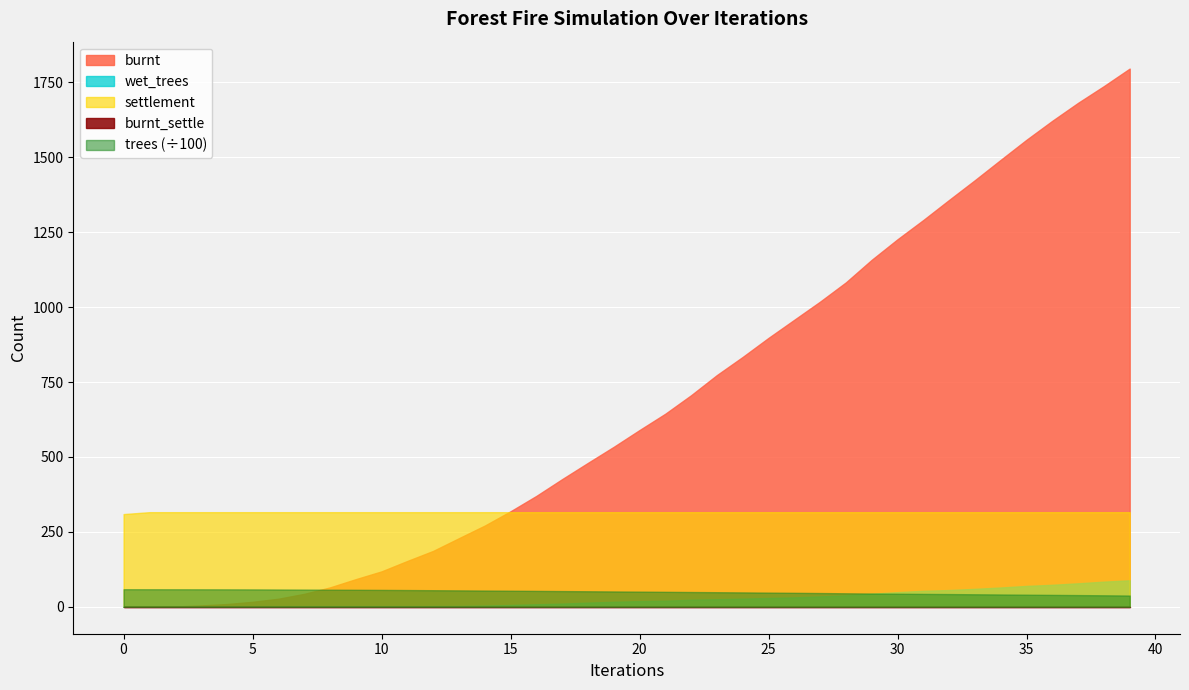

How many categories are shown in the chart?

40